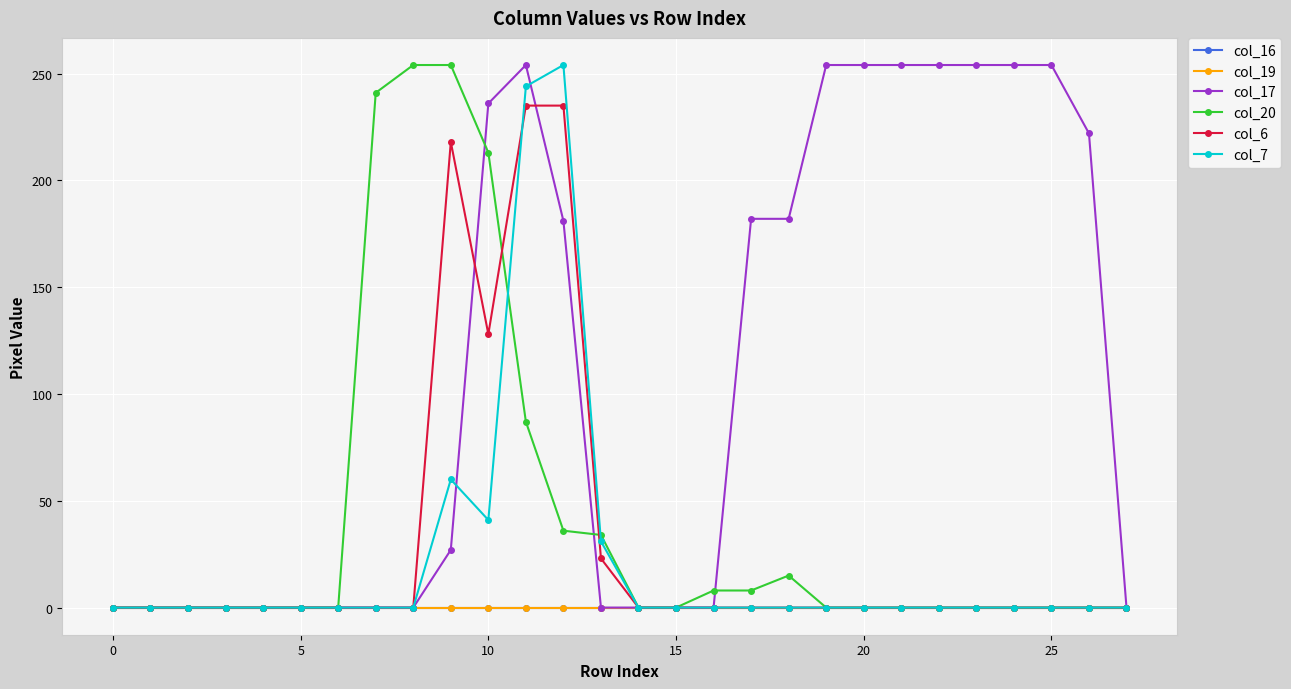

Does the chart have visible grid lines?

Yes